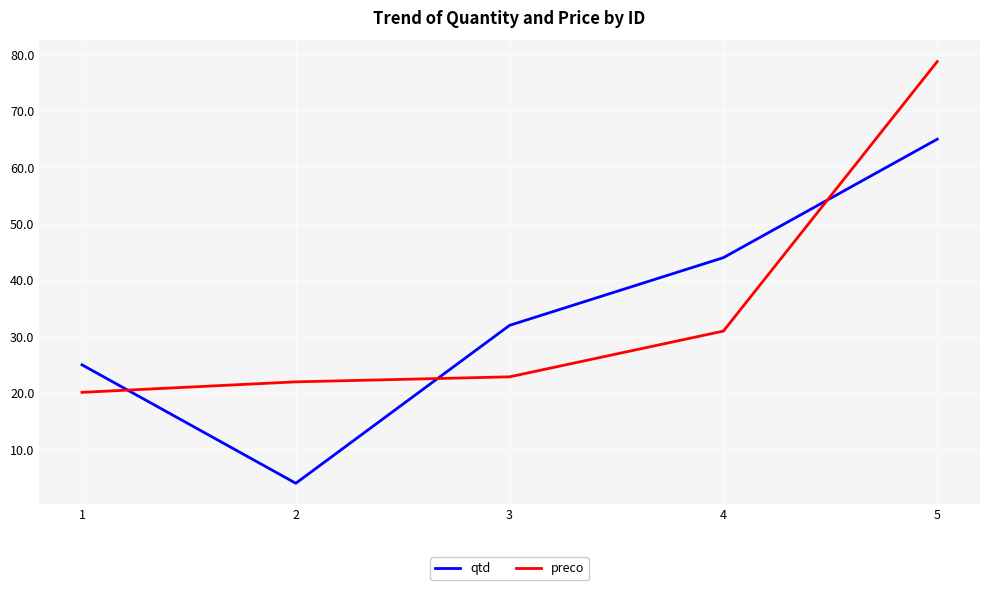

What is the minimum value shown in the chart?

4.0